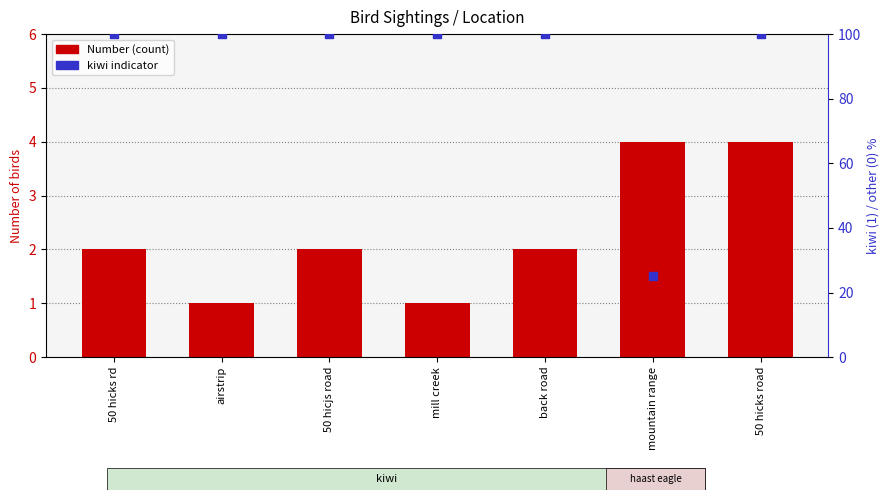

Which series has the largest Y range (max minus min)?

kiwi indicator